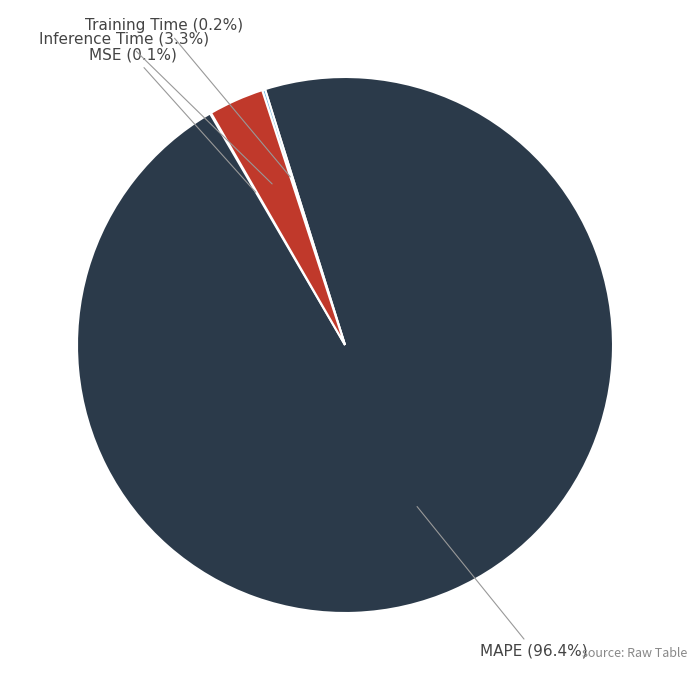

True or false: Inference Time accounts for 11% of the total.

False